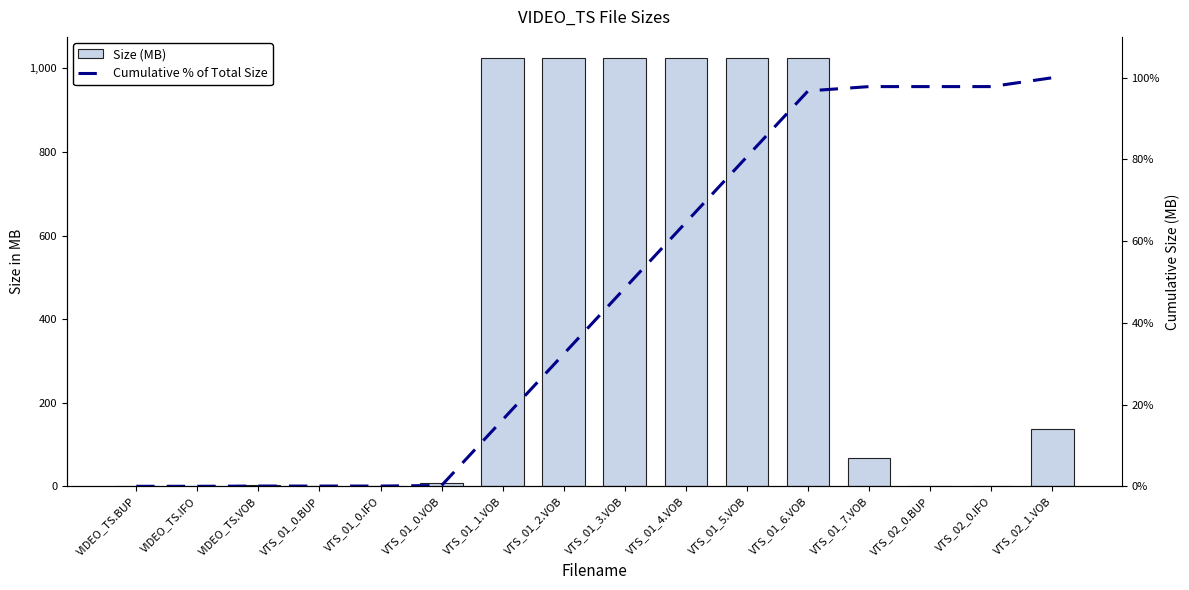

Rank the series by their maximum value, from lowest to highest.

Cumulative % of Total Size, Size (MB)